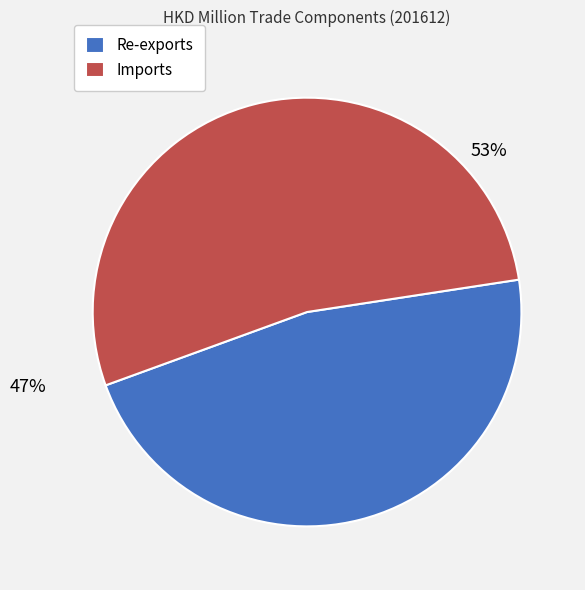

Which category has the smallest portion of the pie?

Re-exports